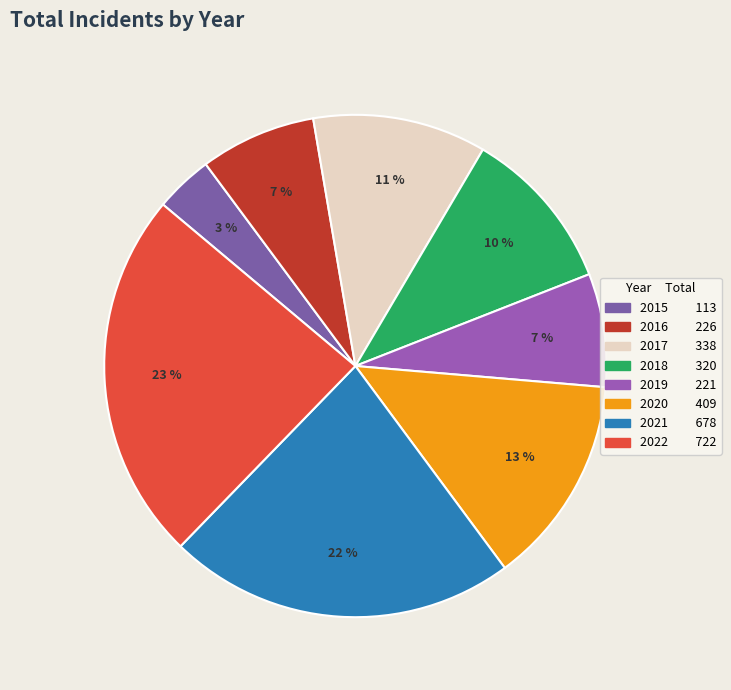

Does 2019 account for over 50% of the chart?

No